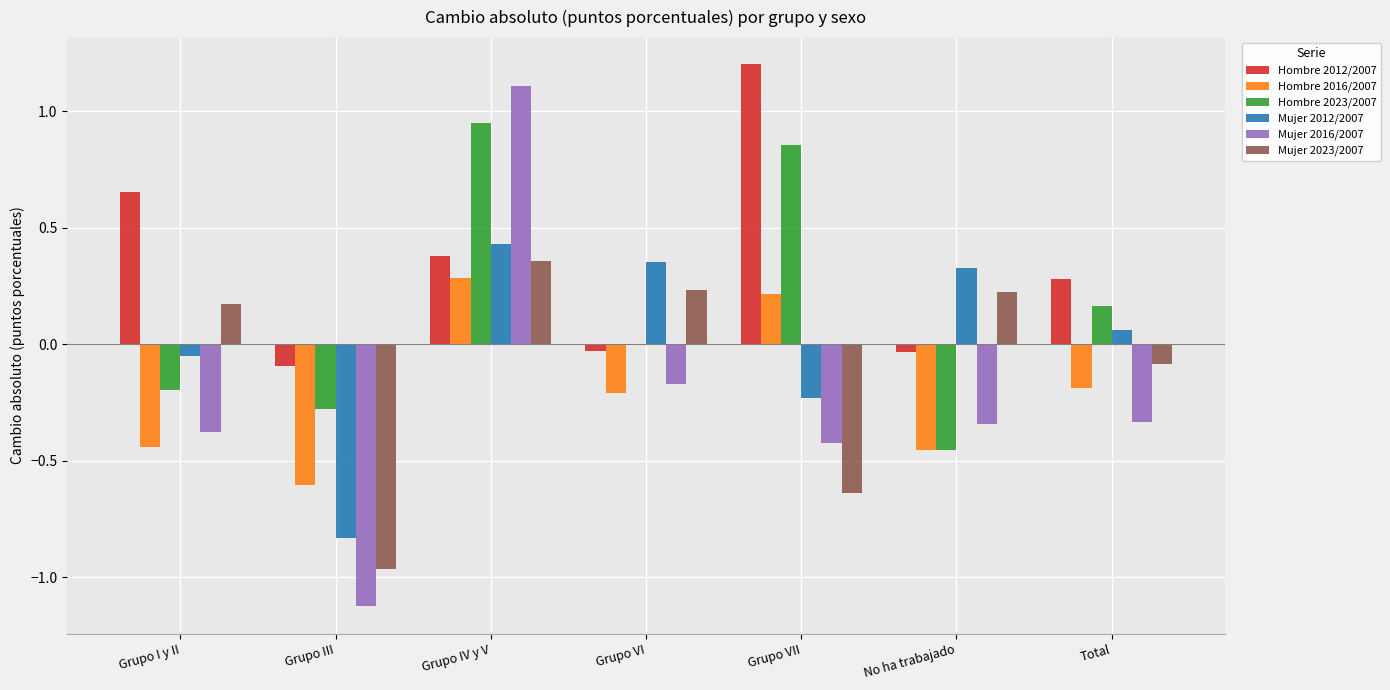

What is the maximum value shown in the chart?

1.2